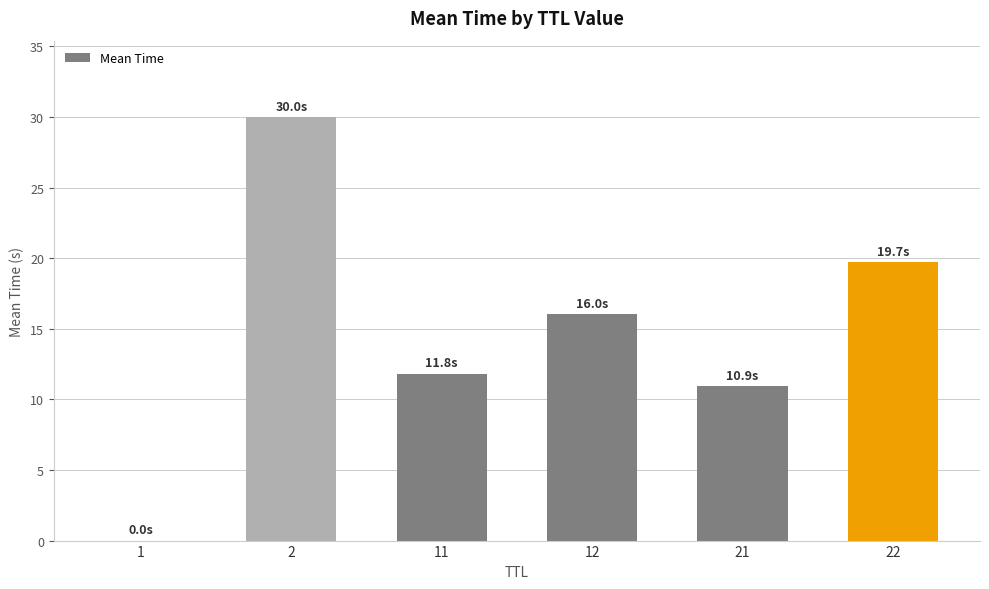

Which label corresponds to the largest value in the chart?

2